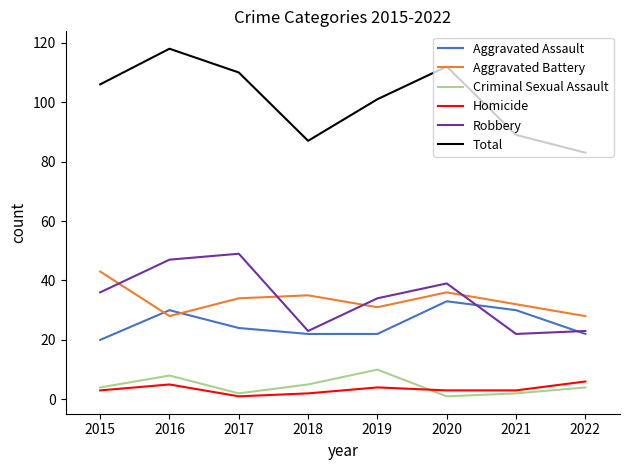

What is the highest value of the Robbery series?

49